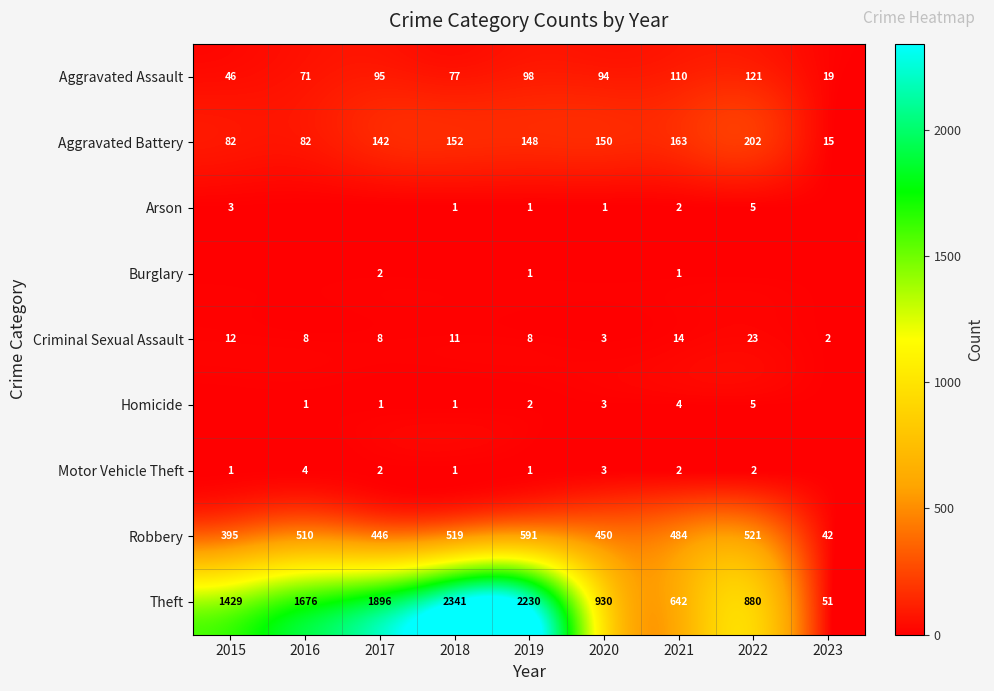

What is the greatest value displayed?

2341